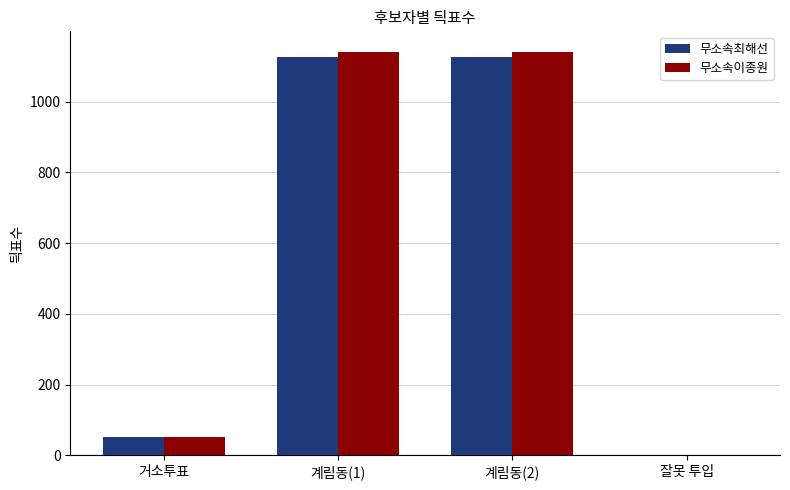

What are all the series names shown in the legend?

무소속최해선, 무소속이종원